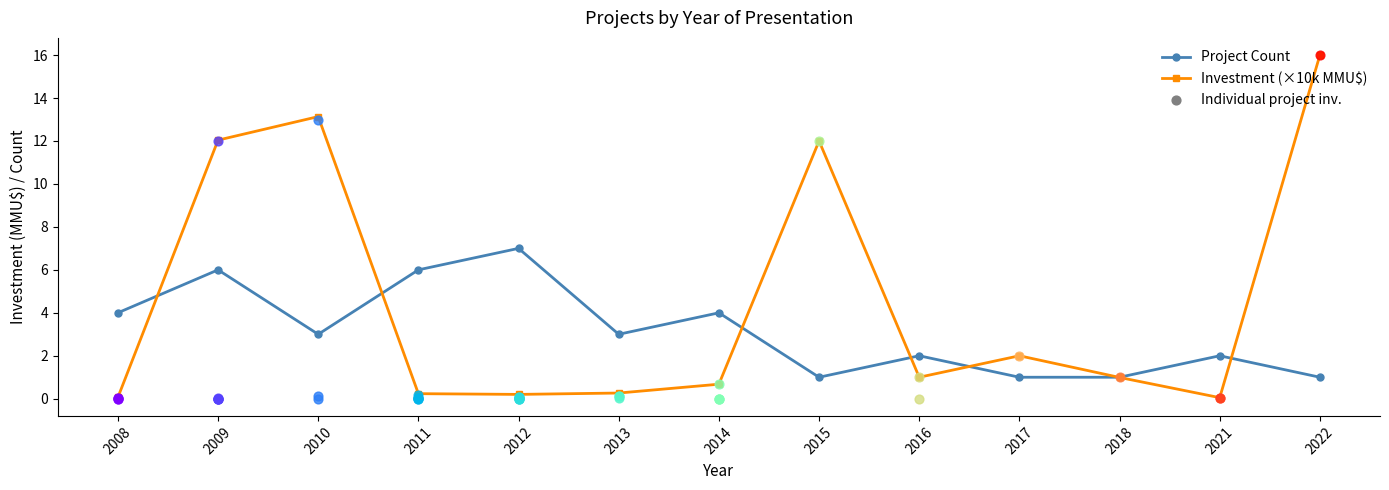

What is the total value across all series at 2013?

3.3